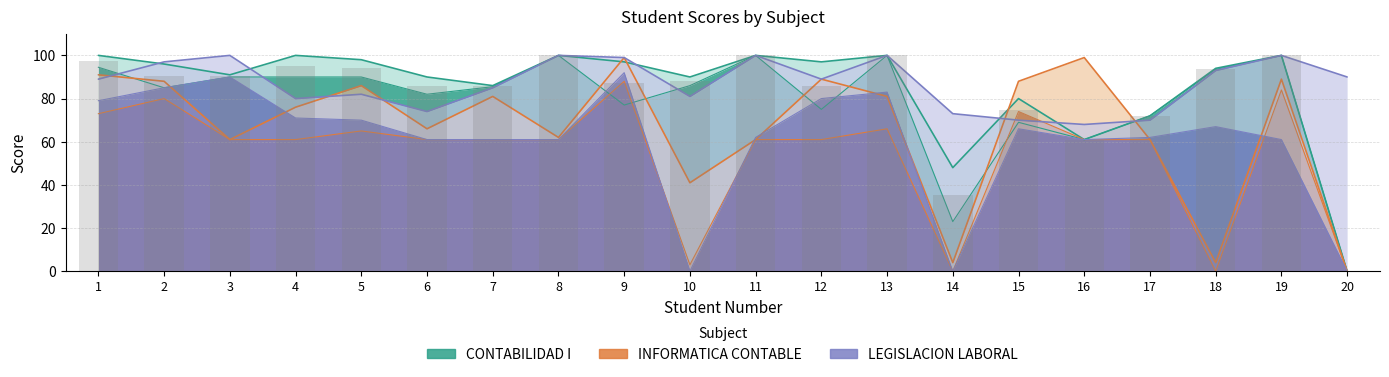

Reading left to right, what are all the values shown in this chart?

CONTABILIDAD I (upper): 1=100	2=96	3=91	4=100	5=98	6=90	7=86	8=100	9=97	10=90	11=100	12=97	13=100	14=48	15=80	16=61	17=72	18=94	19=100	20=0
INFORMATICA CONTABLE (upper): 1=91	2=88	3=61	4=76	5=86	6=66	7=81	8=62	9=99	10=41	11=61	12=89	13=81	14=4	15=88	16=99	17=61	18=4	19=89	20=0
LEGISLACION LABORAL (upper): 1=89	2=97	3=100	4=80	5=82	6=74	7=85	8=100	9=99	10=81	11=100	12=89	13=100	14=73	15=70	16=68	17=70	18=93	19=100	20=90